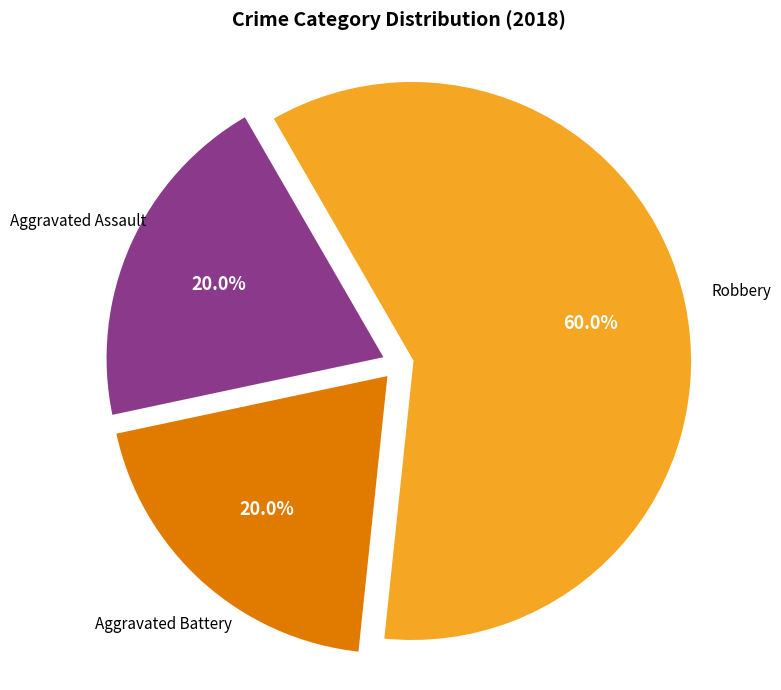

Is there any slice that represents more than half of the pie?

Yes